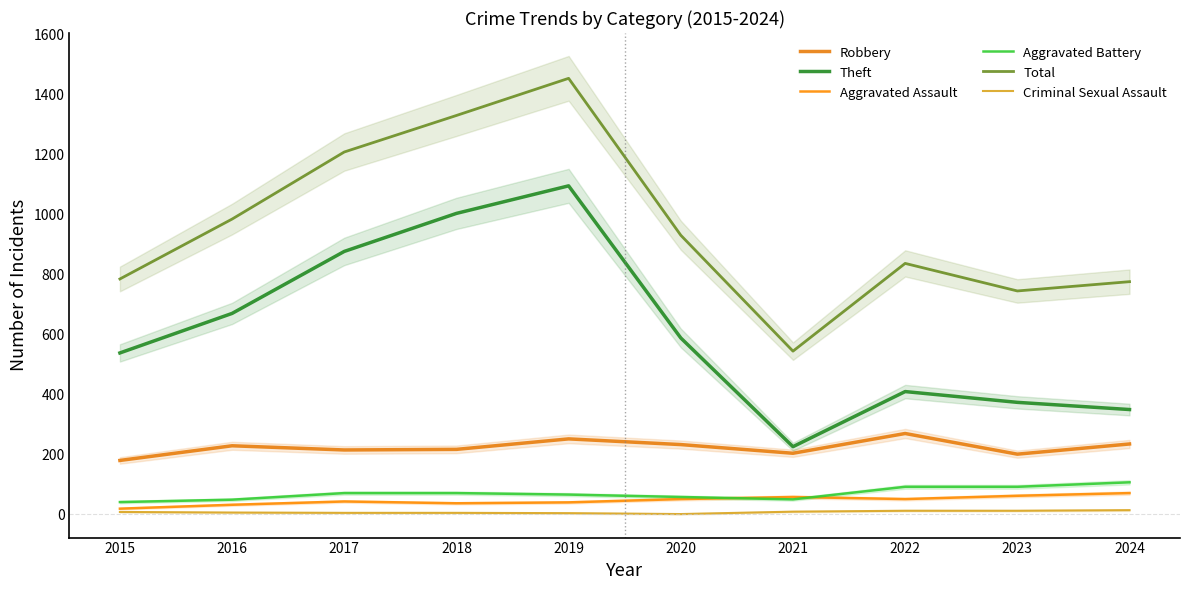

At which label does Aggravated Assault first exceed 50?

2021